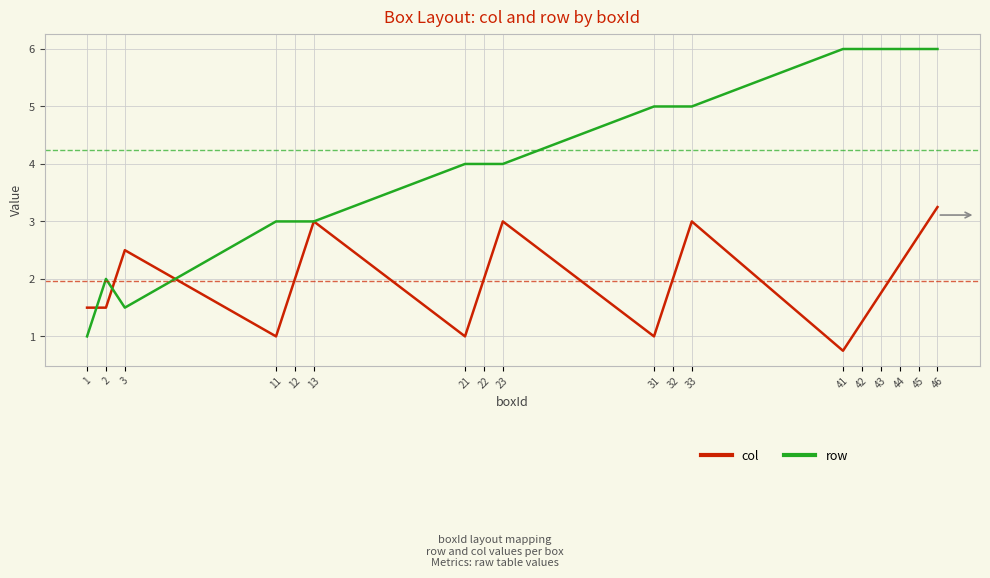

At 3, list the series in order from smallest to largest.

row, col